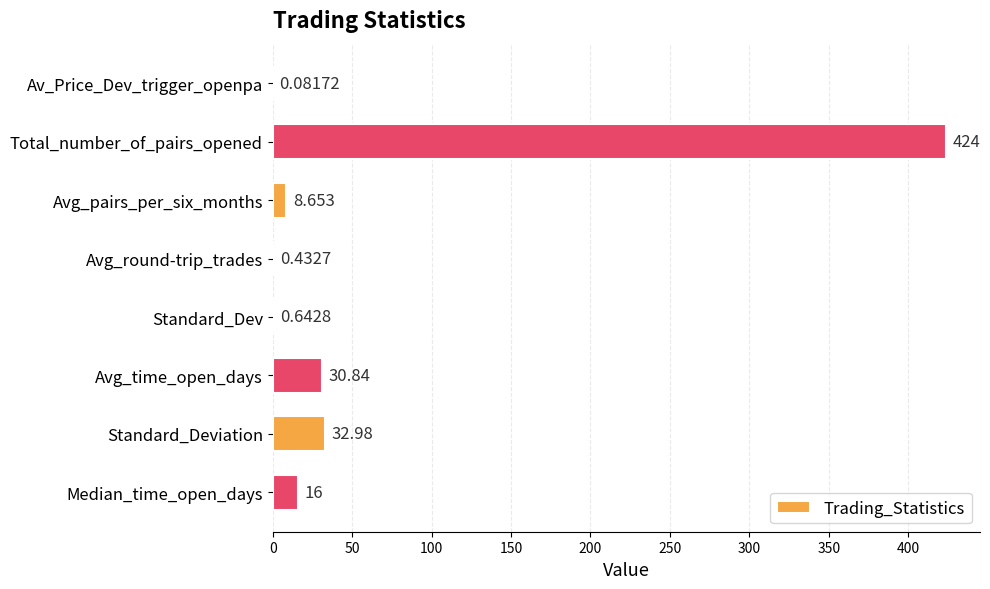

Where is the data nearest to the value 212?

Standard_Deviation